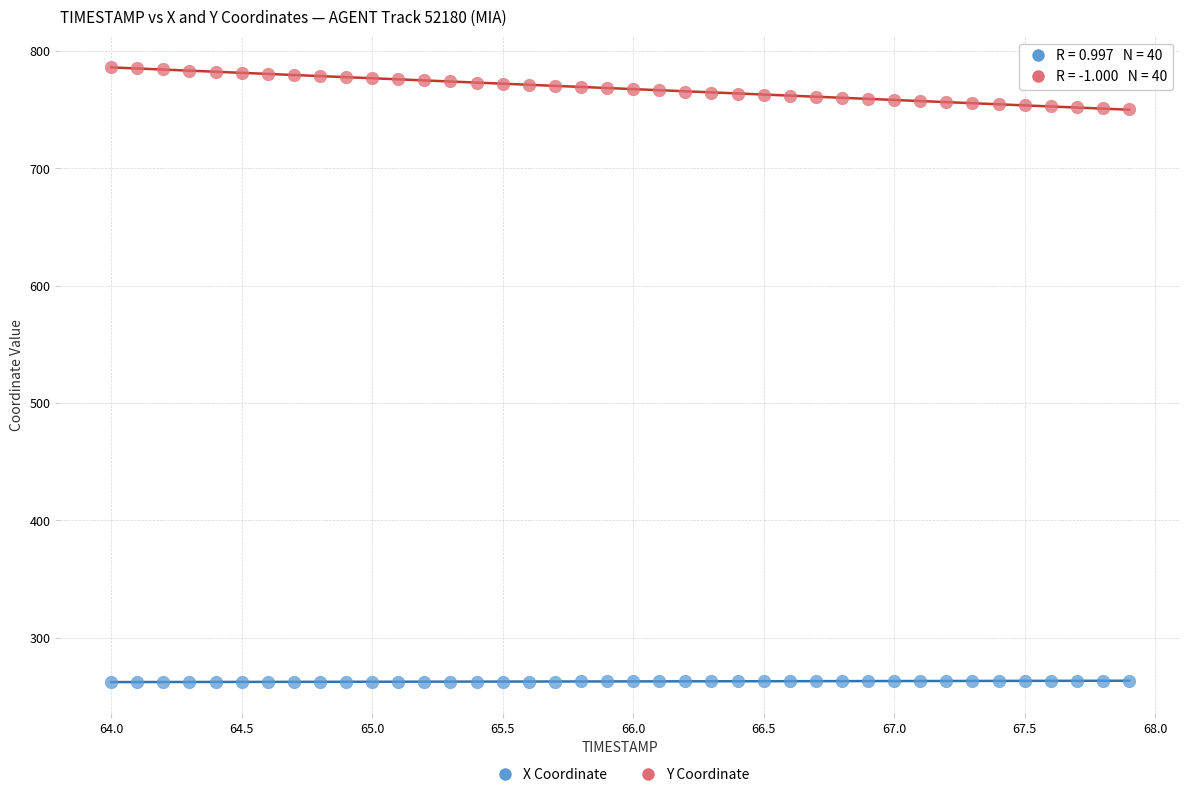

Across all data points, what is the range of X values (max minus min)?

3.9